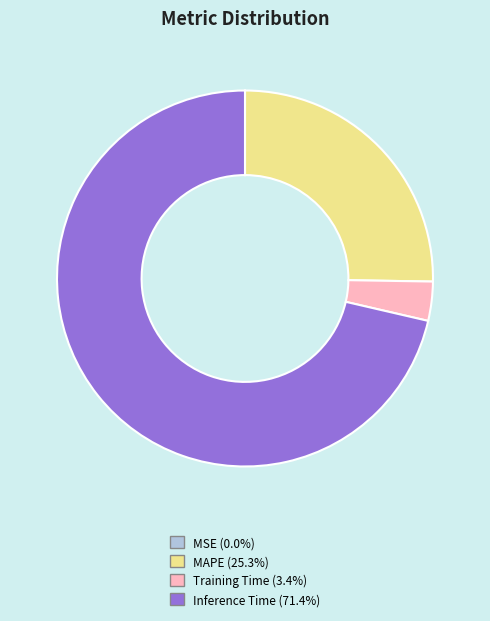

Is there any slice that represents more than half of the pie?

Yes